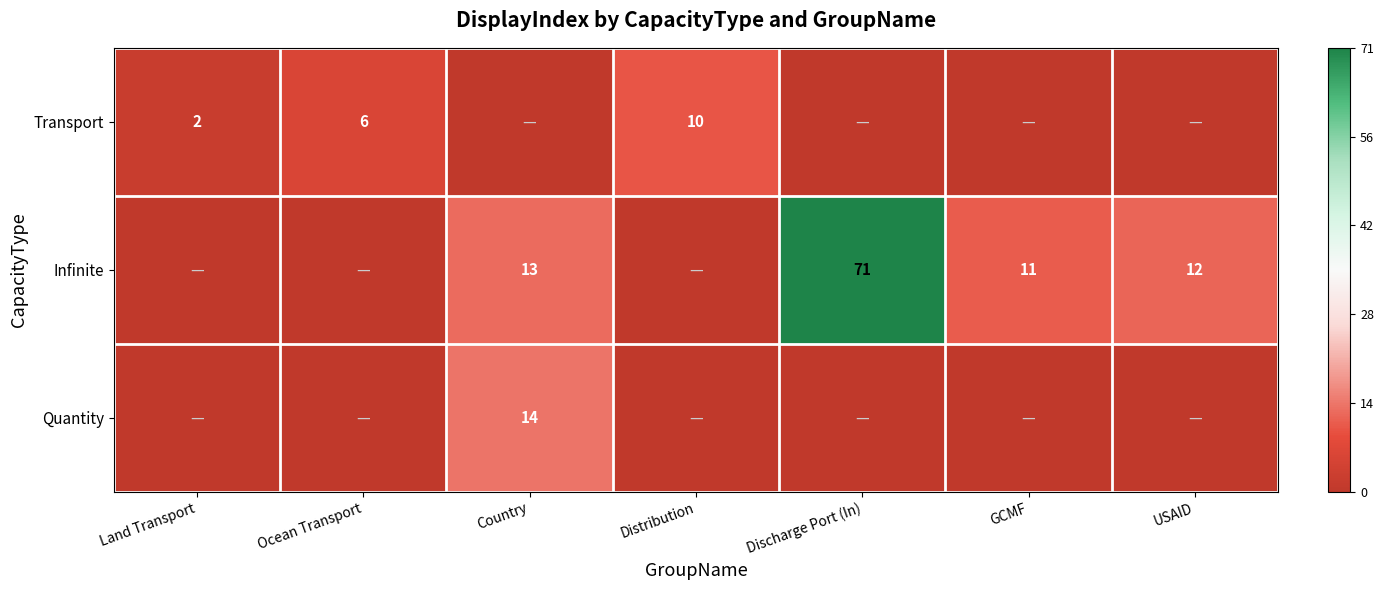

The Infinite series shows 13 at Country. True or false?

True